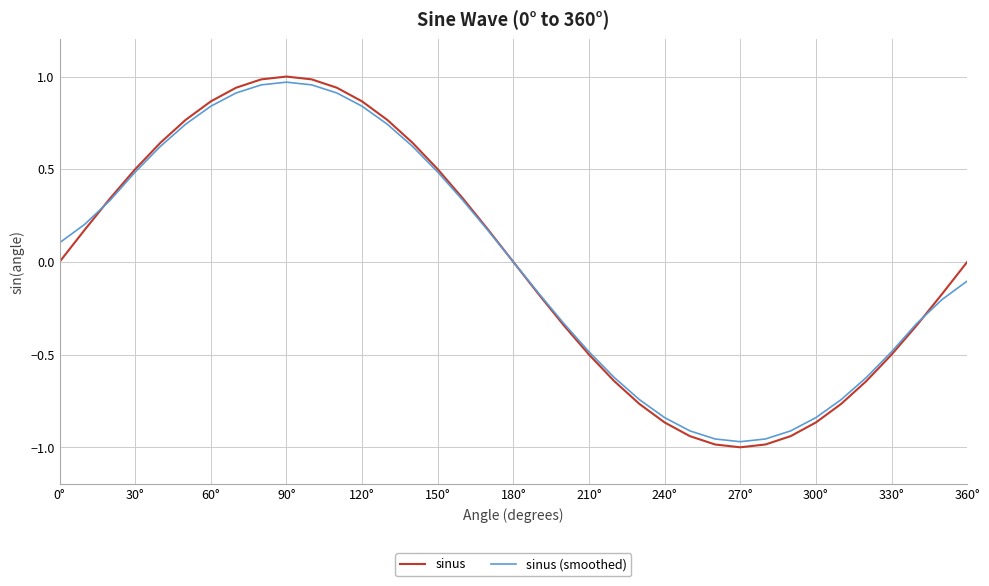

Which series has the widest spread of values?

sinus